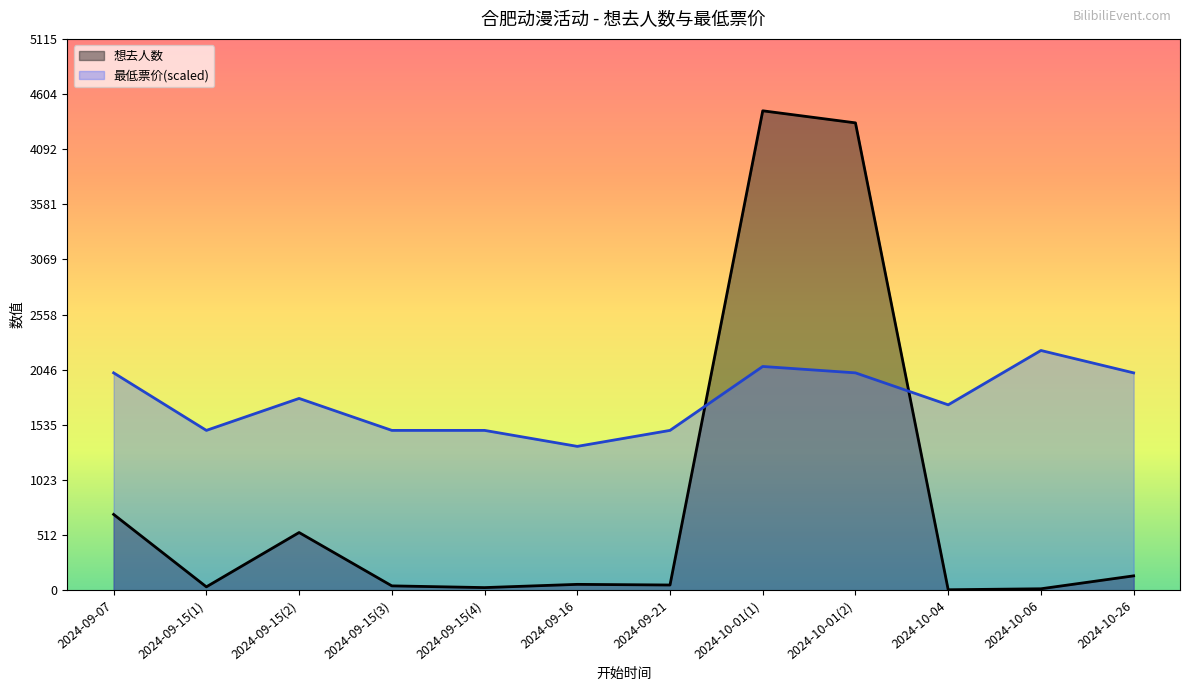

What position from the right is 2024-10-06?

2